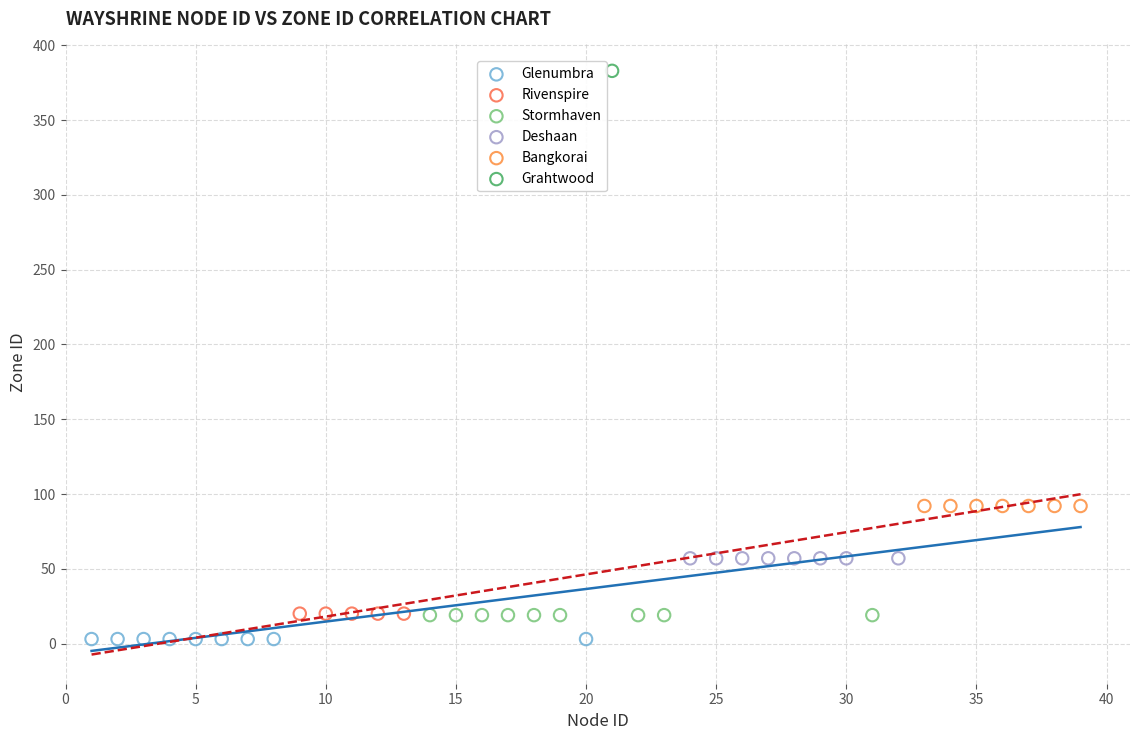

Which series reaches the minimum Y coordinate?

Glenumbra